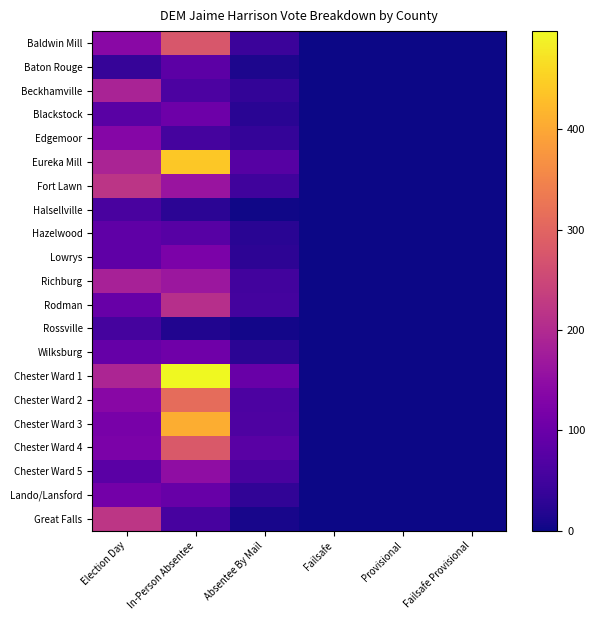

At which category is the sum across all series the highest?

In-Person Absentee